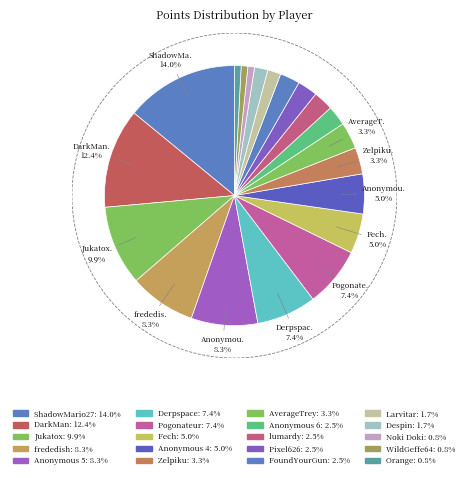

What is the ratio of the value at Zelpiku to the value at lumardy?

1.3